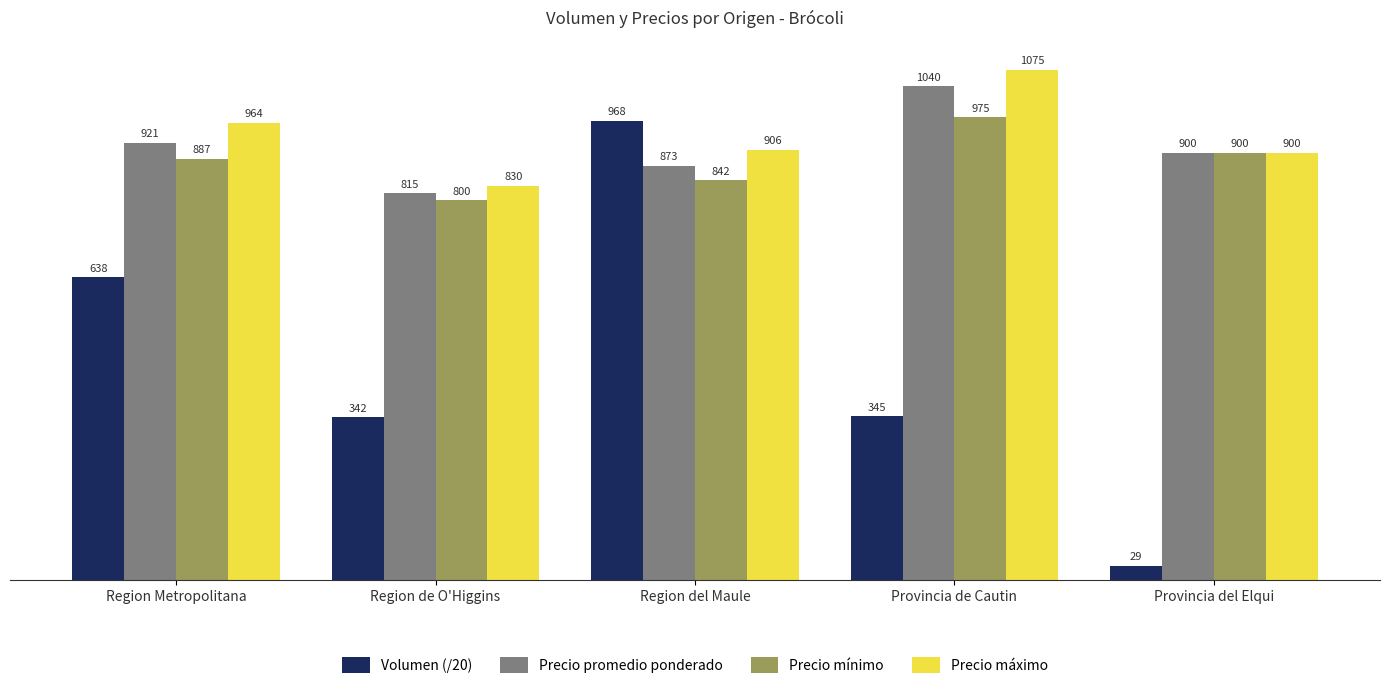

At how many categories does at least one series exceed 441?

5